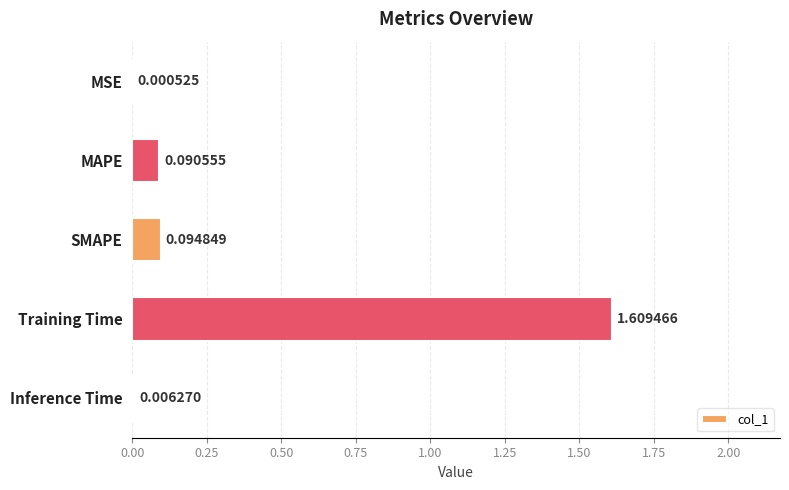

Are the bars horizontal?

Yes